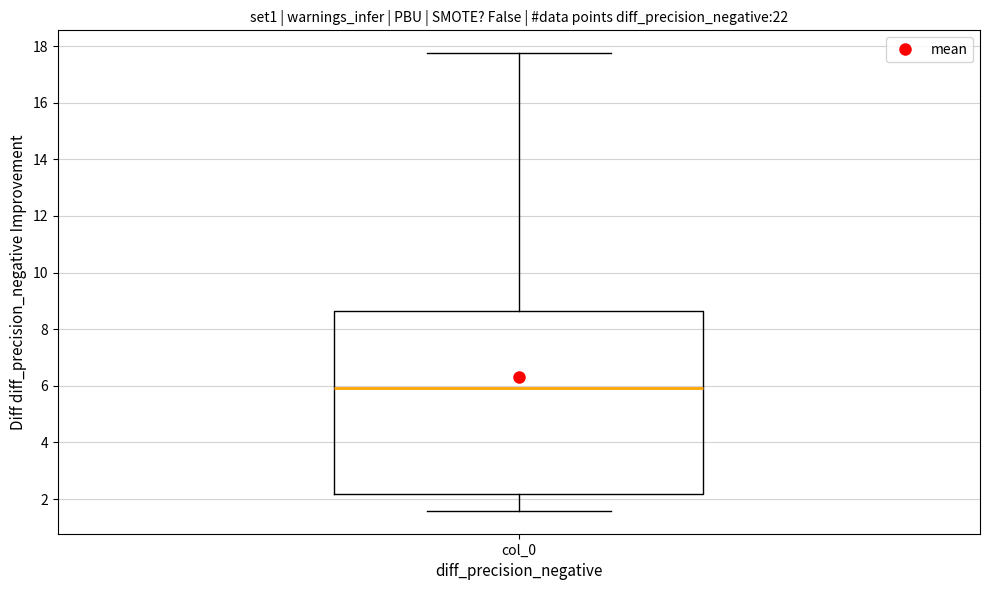

Transcribe this box plot: give where the median line is, the range the box spans, and where the two whiskers end, as read against the y-axis. The values are not printed on the chart, so give them approximately, as read against the axis.

median 6.0, box 2.2 to 8.6, whiskers 1.6 to 17.8